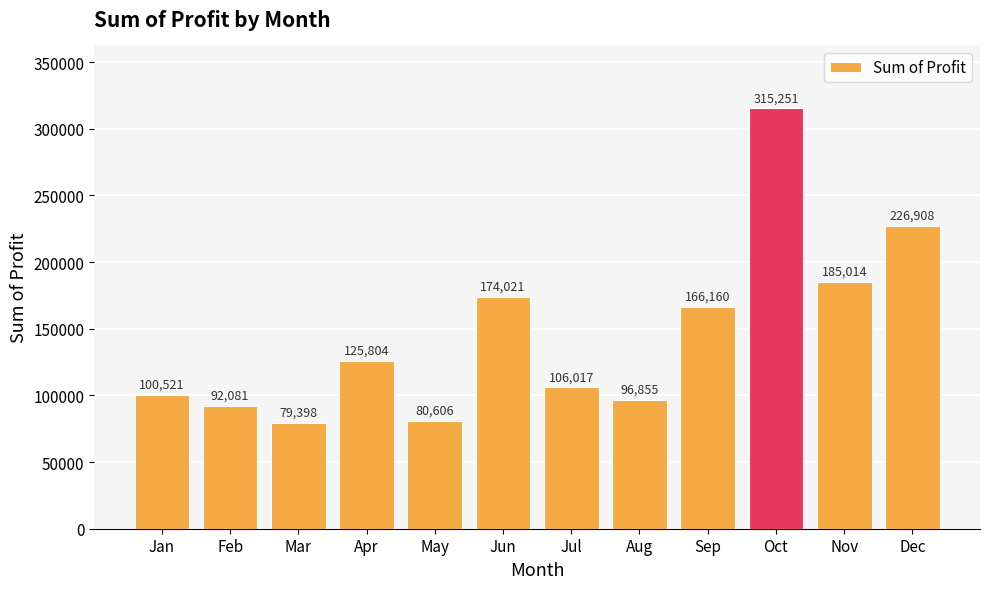

The value at Apr is 221733.9. True or false?

False